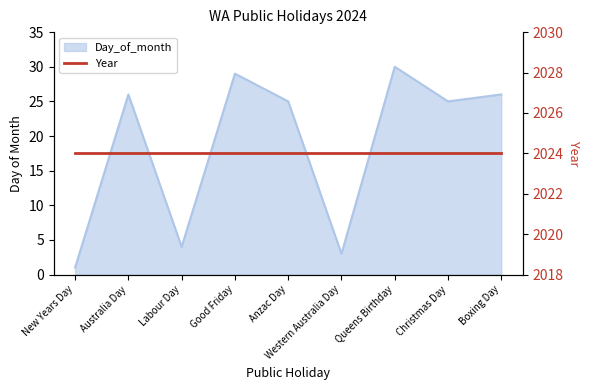

Count the number of categories in the chart.

9